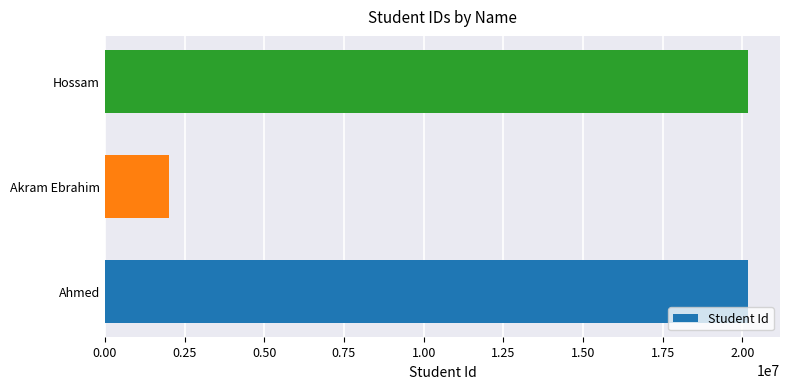

How many values are below 20170104?

1